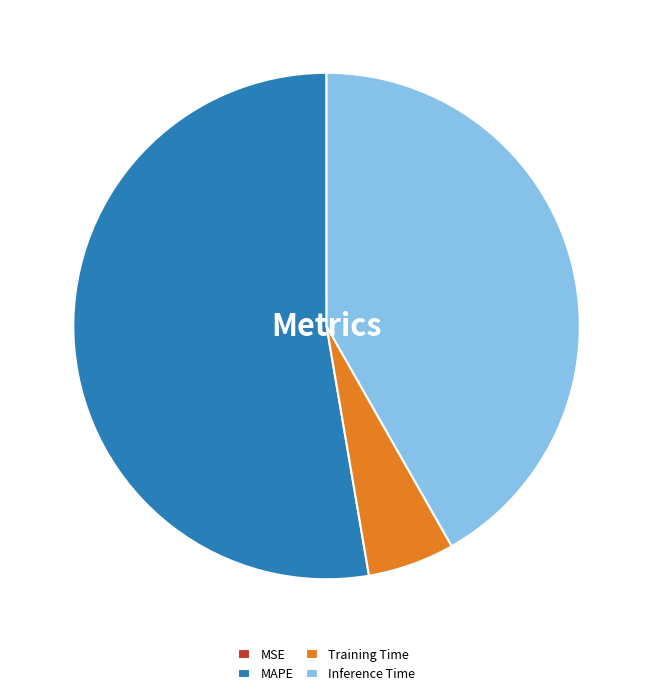

Approximately how many times larger is the value at Inference Time compared to MAPE?

0.8